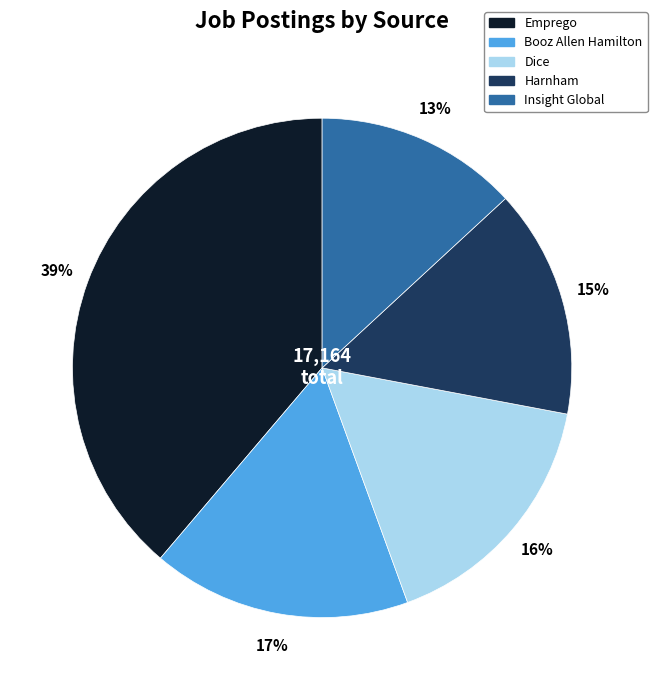

Is there a majority slice in this chart?

No